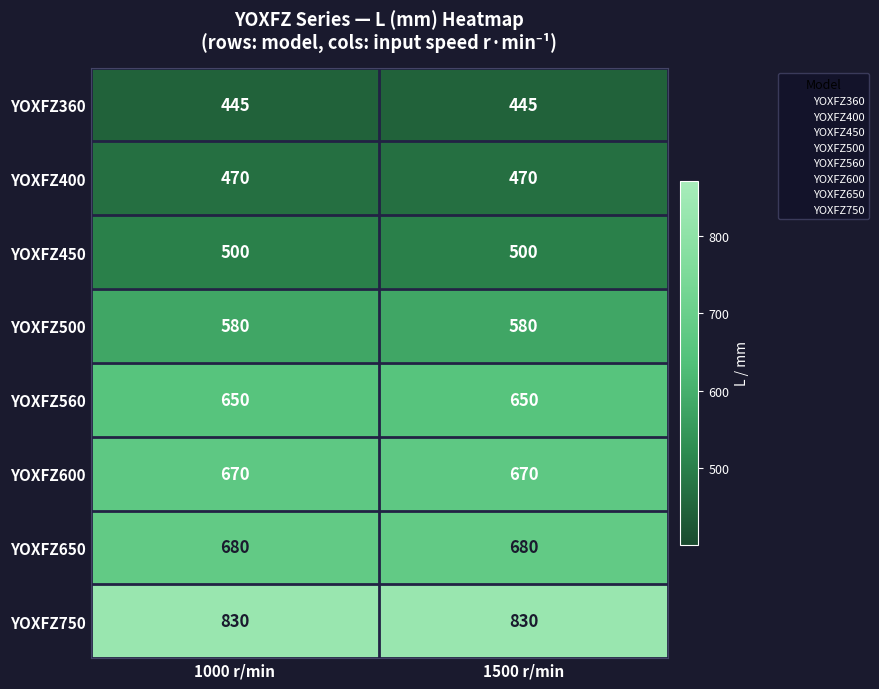

What is the spread (max minus min) of values at 1500 r/min?

385